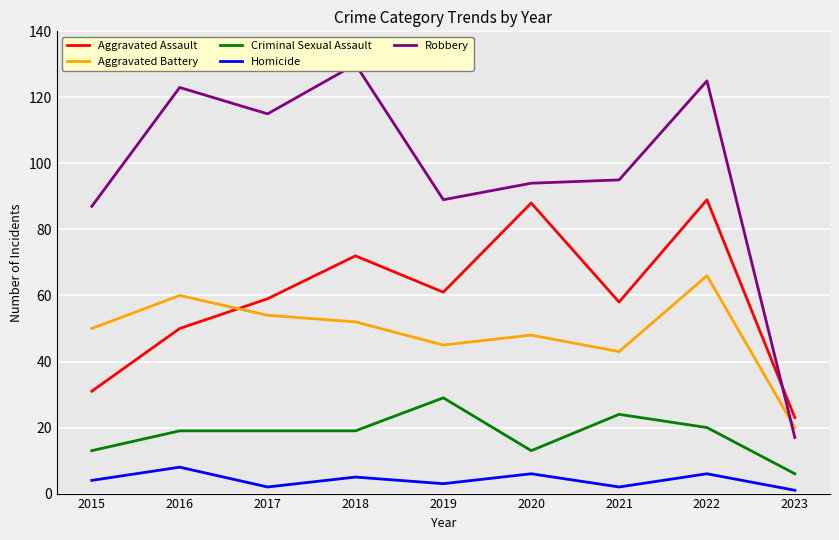

True or false: Aggravated Assault has more than 0 interior local peaks.

True